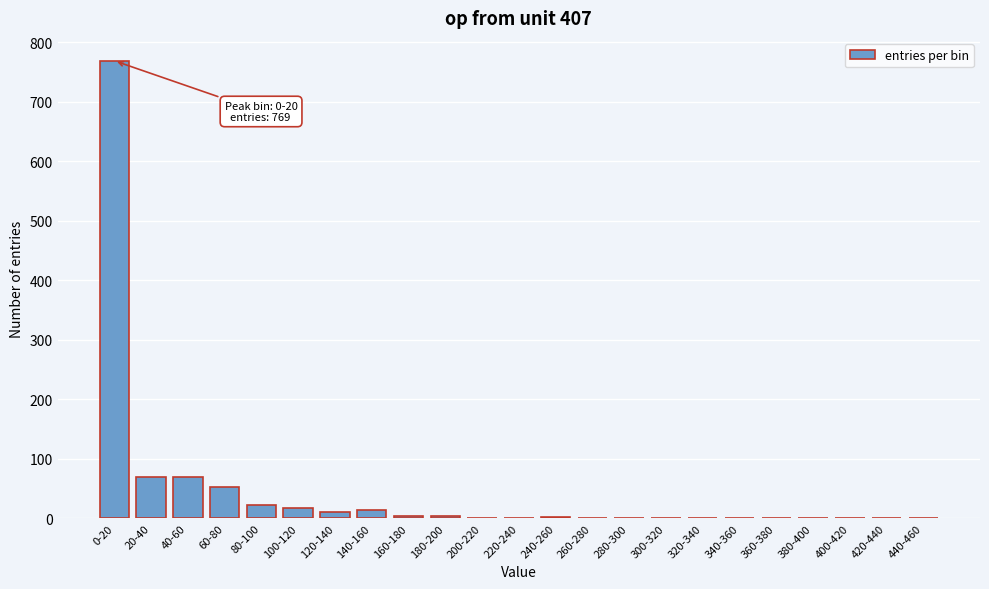

The chart shows a value of 31 at 20-40. True or false?

False